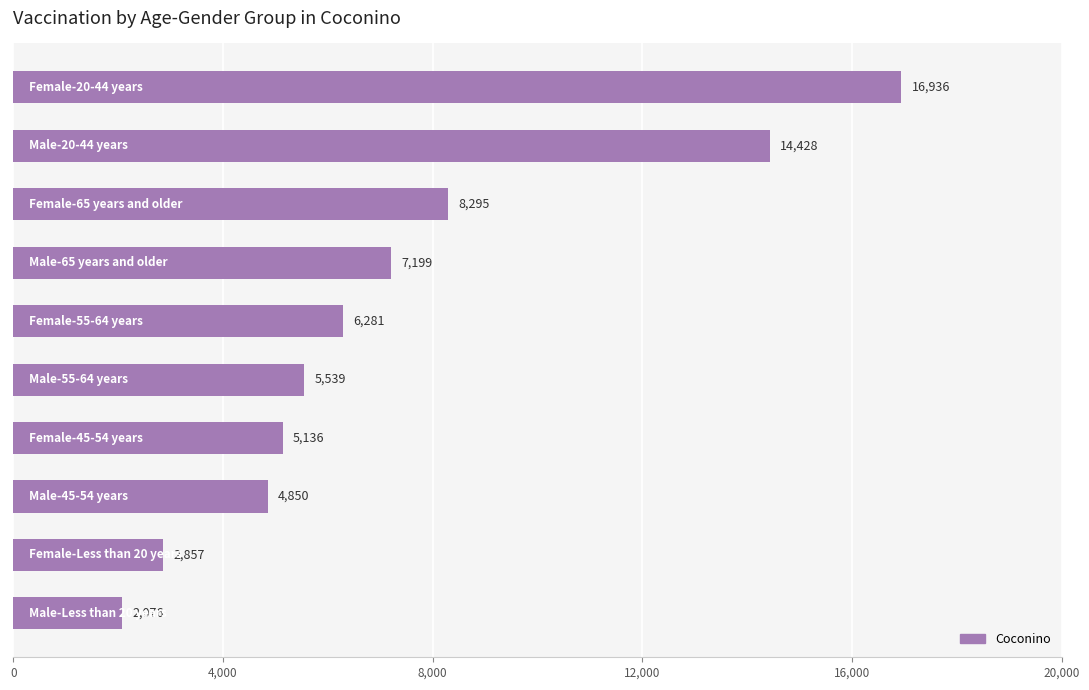

How many data points are less than 6281?

5